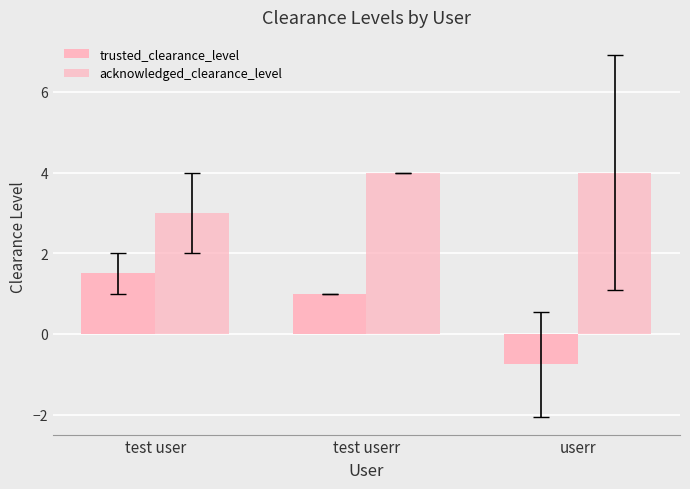

Count the number of categories in the chart.

3